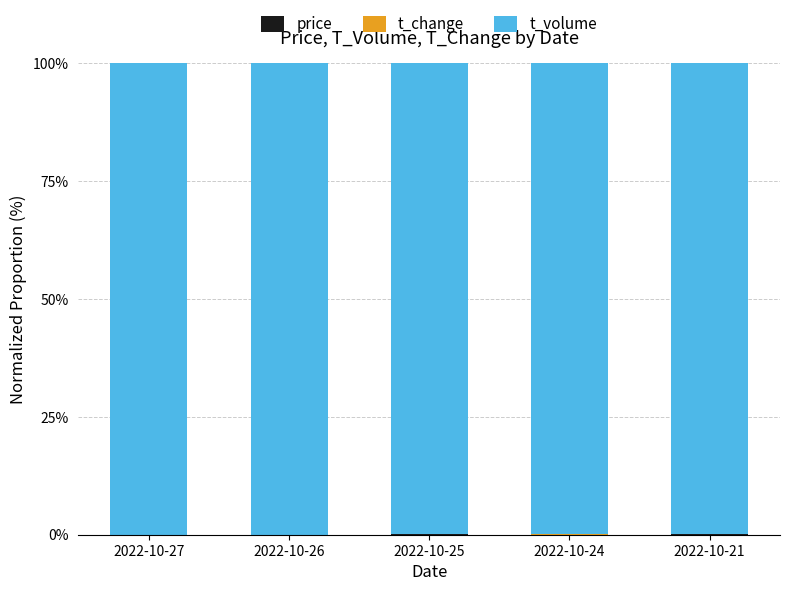

Does the chart contain stacked bars?

Yes